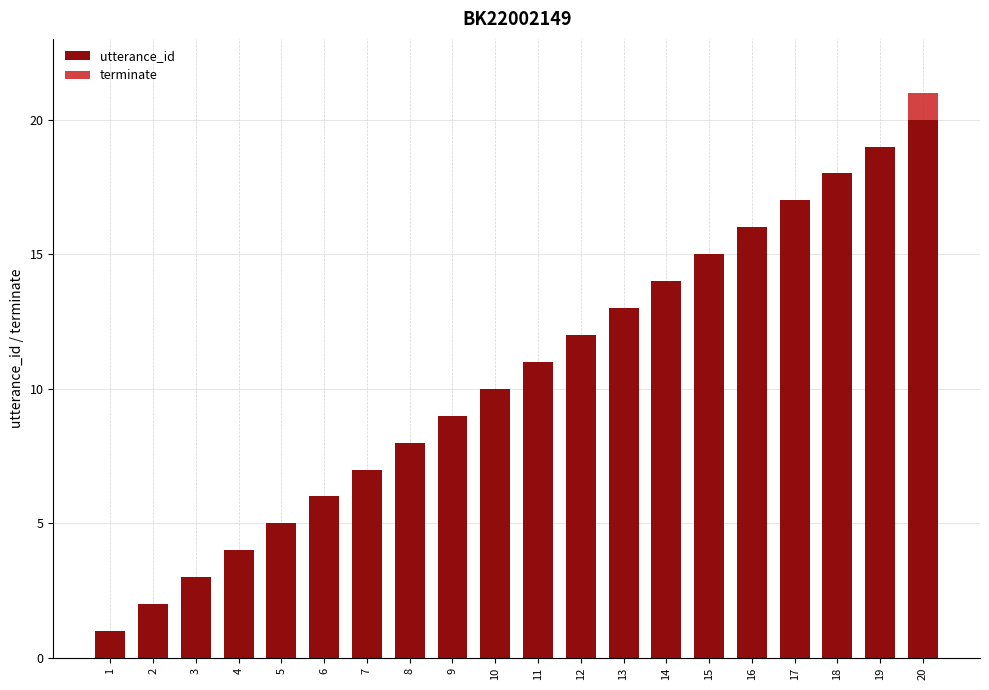

True or false: utterance_id has a value of 2 at 6.

False